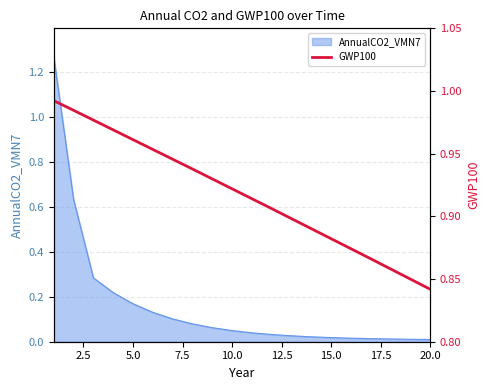

At which label is the value closest to 0?

20.0